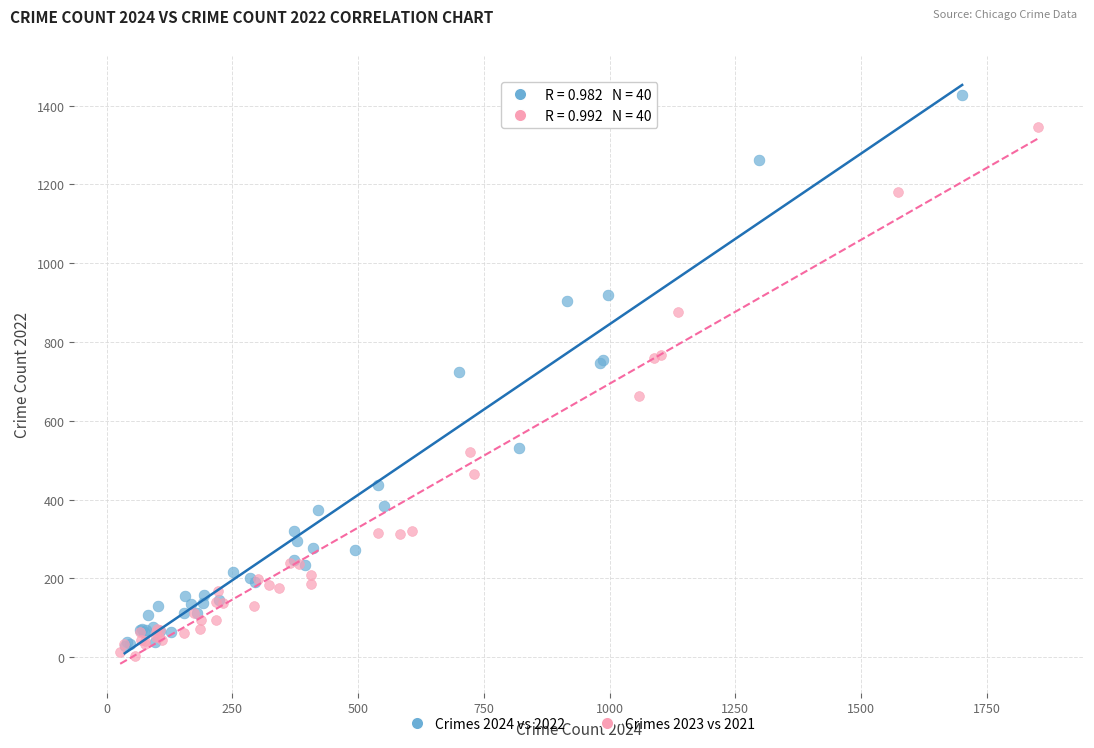

Which series reaches the maximum Y coordinate?

Crimes 2024 vs 2022